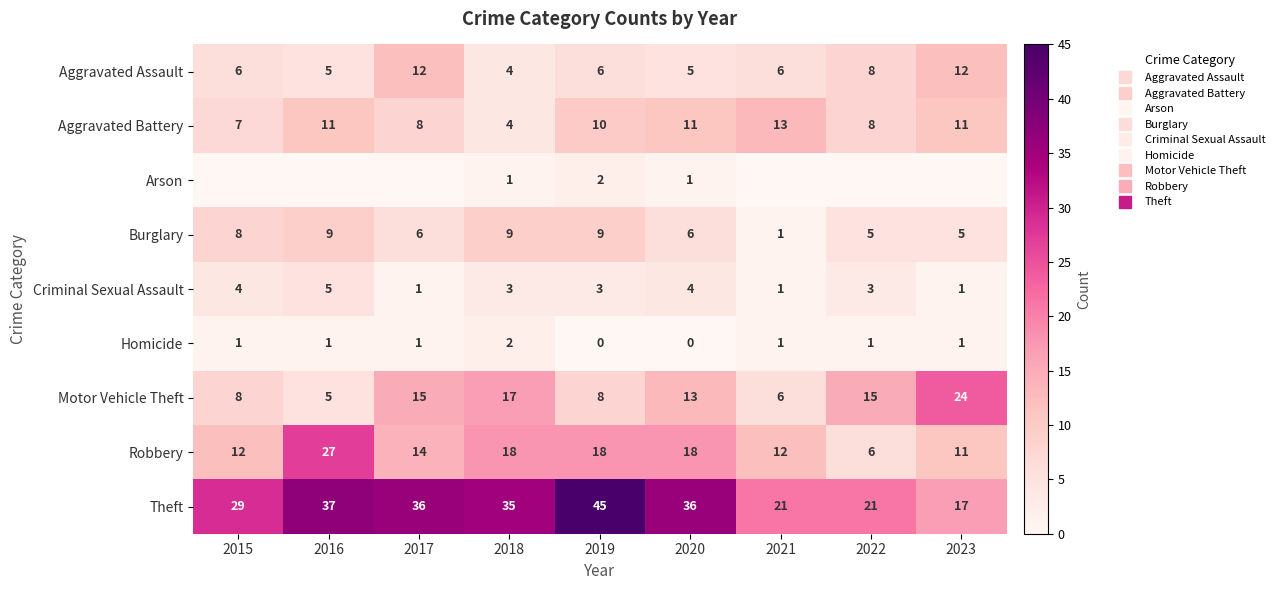

Which category has the highest value in the Arson series?

2019